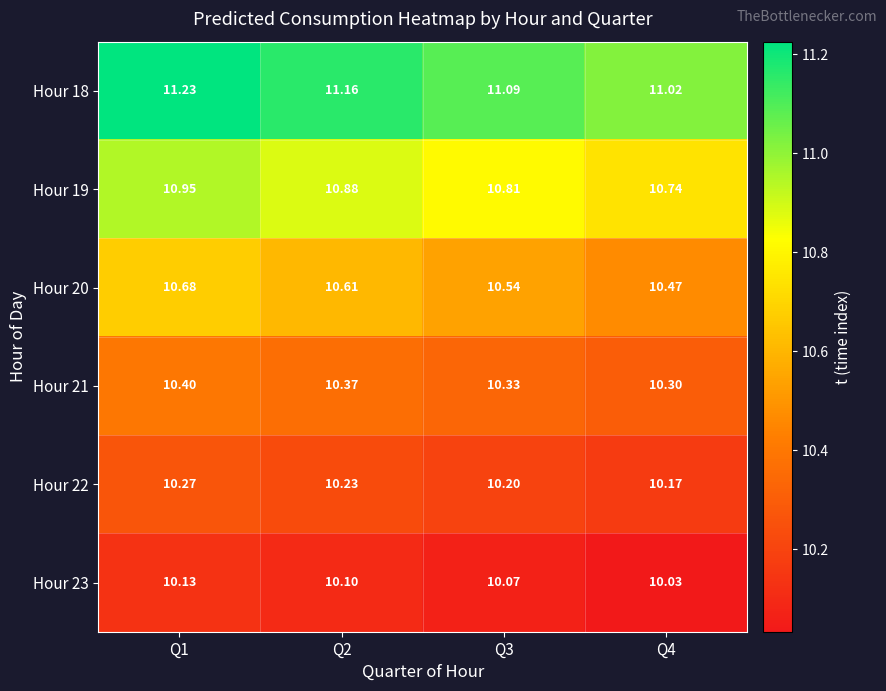

Is the value of Hour 20 at Q1 greater than the value of Hour 23 at Q2?

Yes